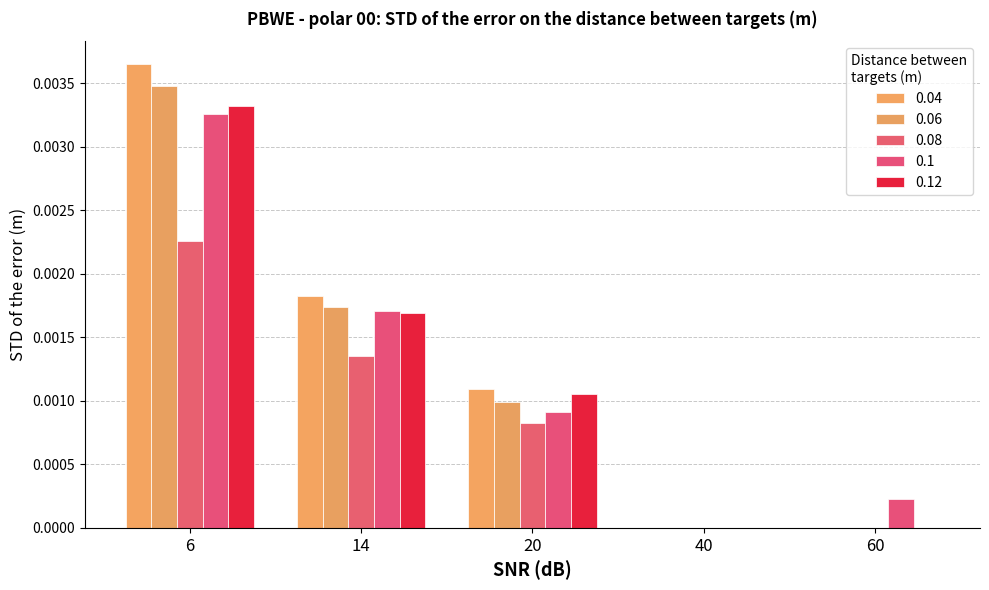

At which label does 0.04 reach its minimum?

40